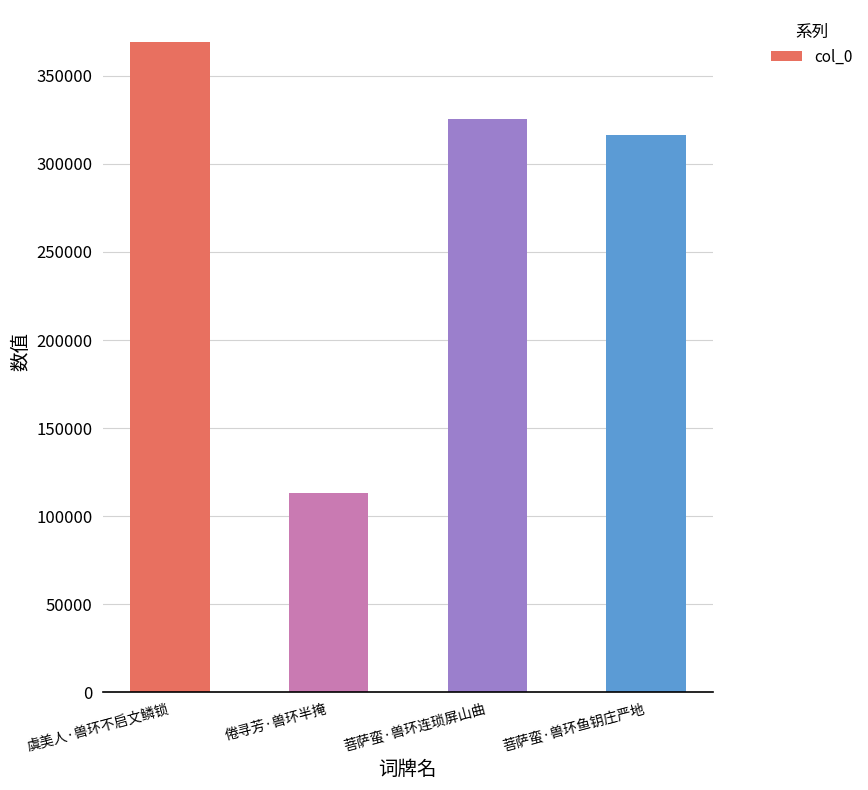

How many data points does each series have?

4